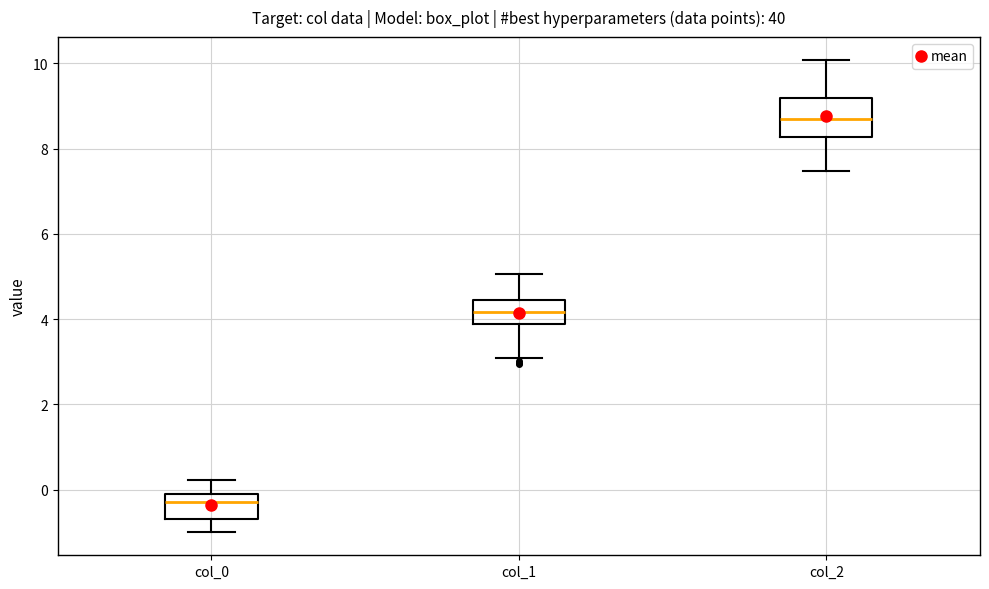

Which box is the tallest, from its lower edge to its upper edge?

col_2